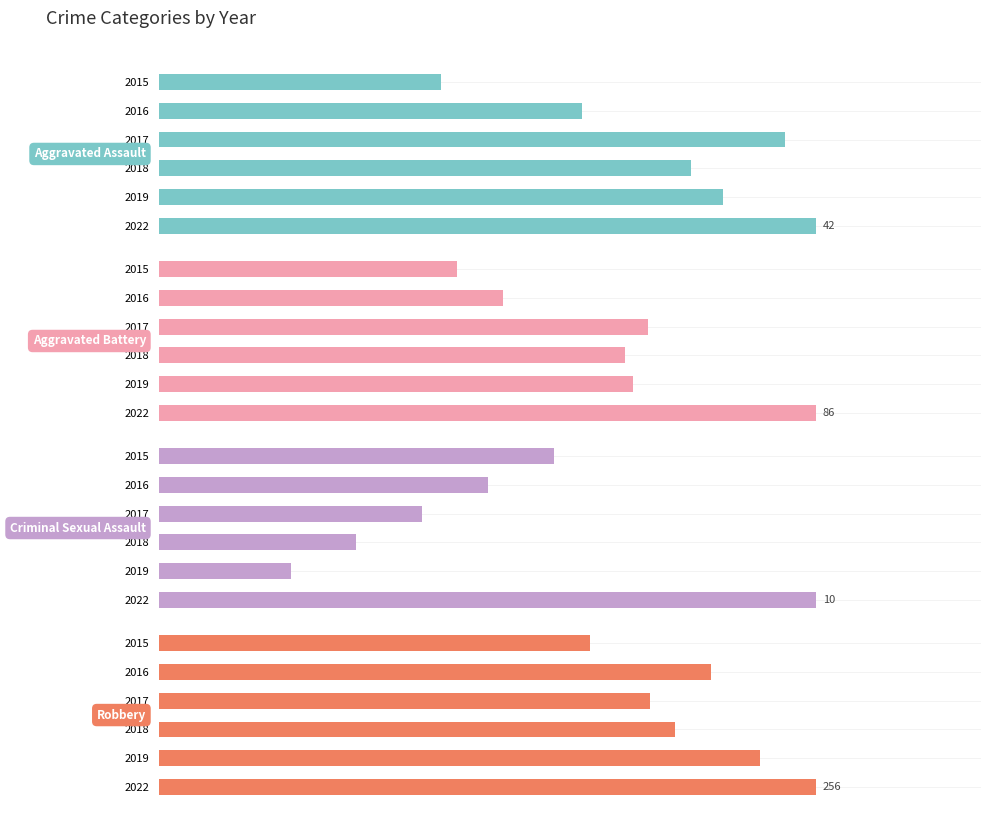

How many groups of bars are there?

6